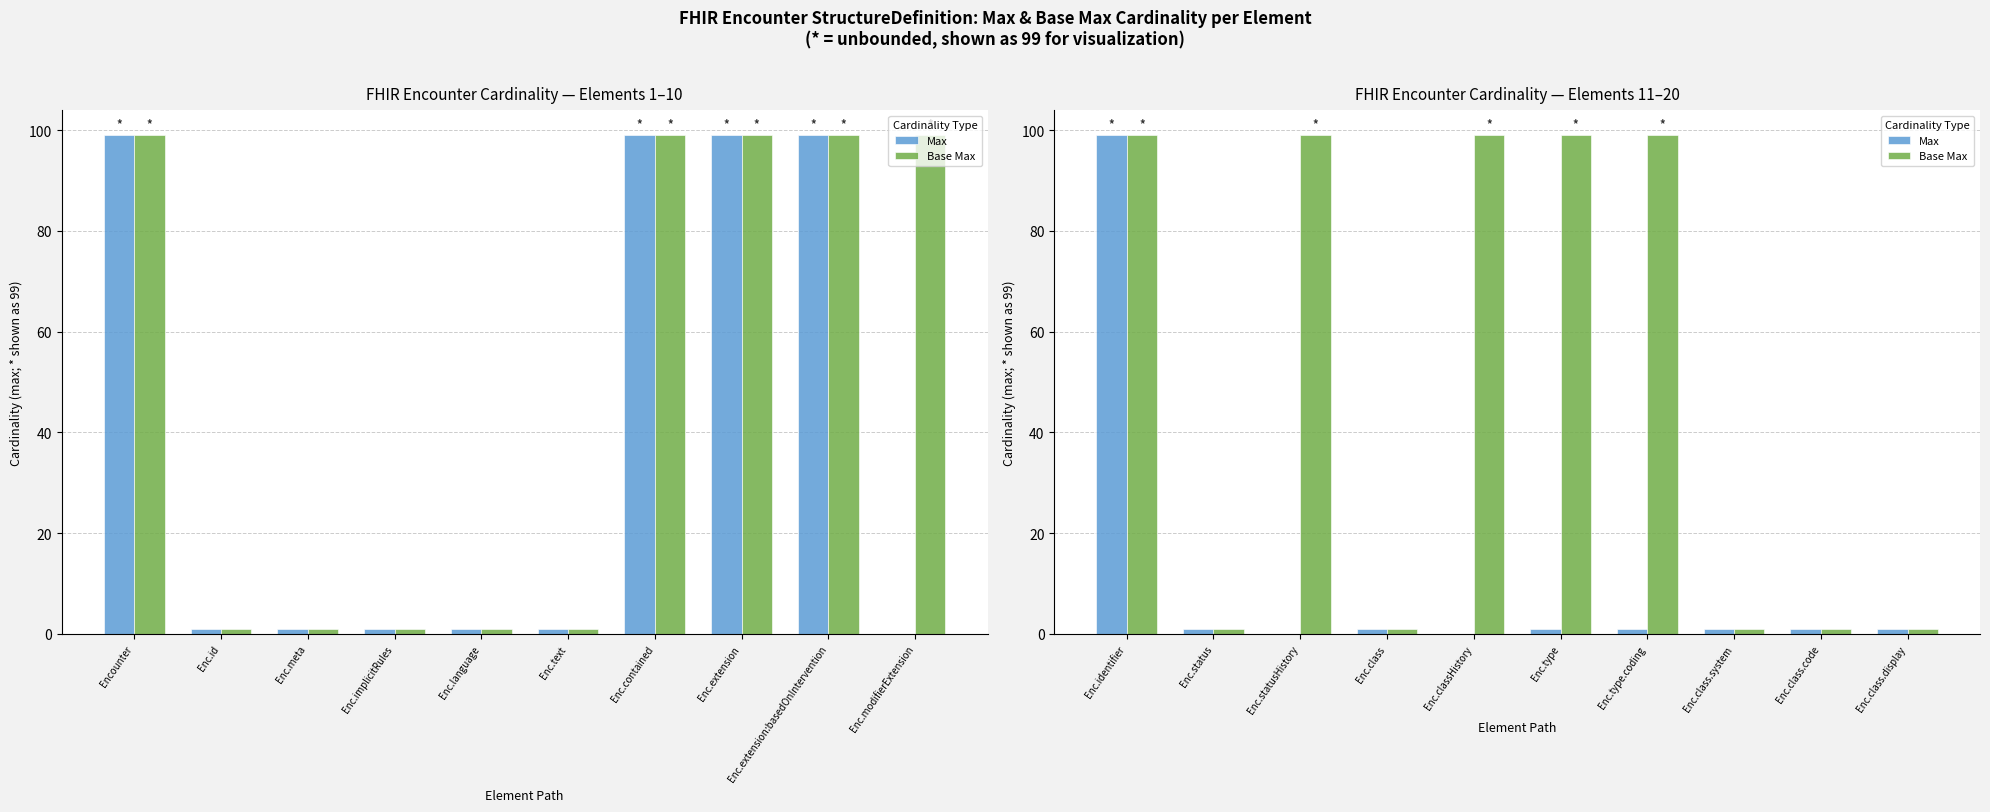

What are all the series names shown in the legend?

Max, Base Max